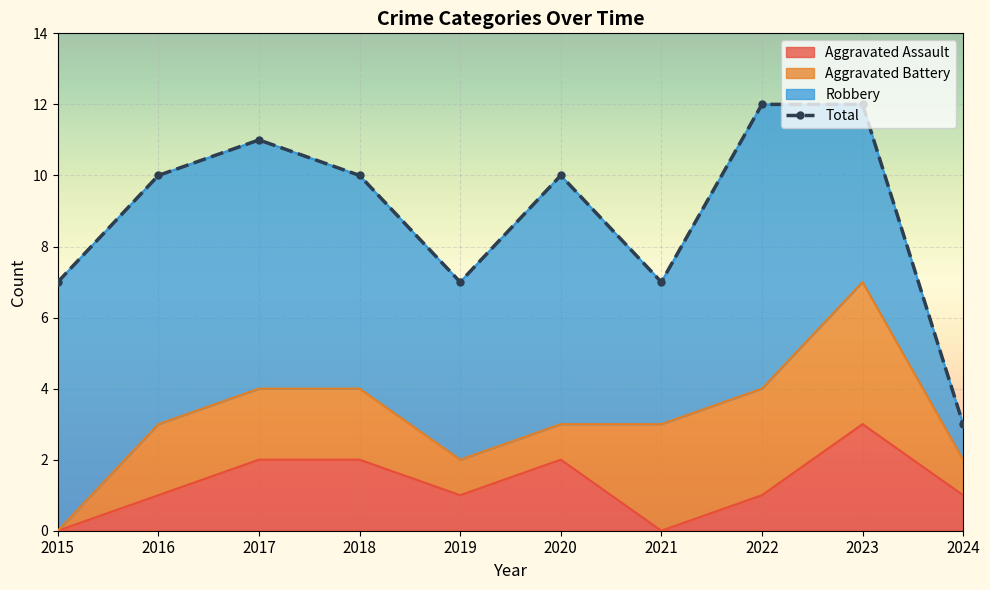

What is the sum of the values at 2024 and 2023?

15